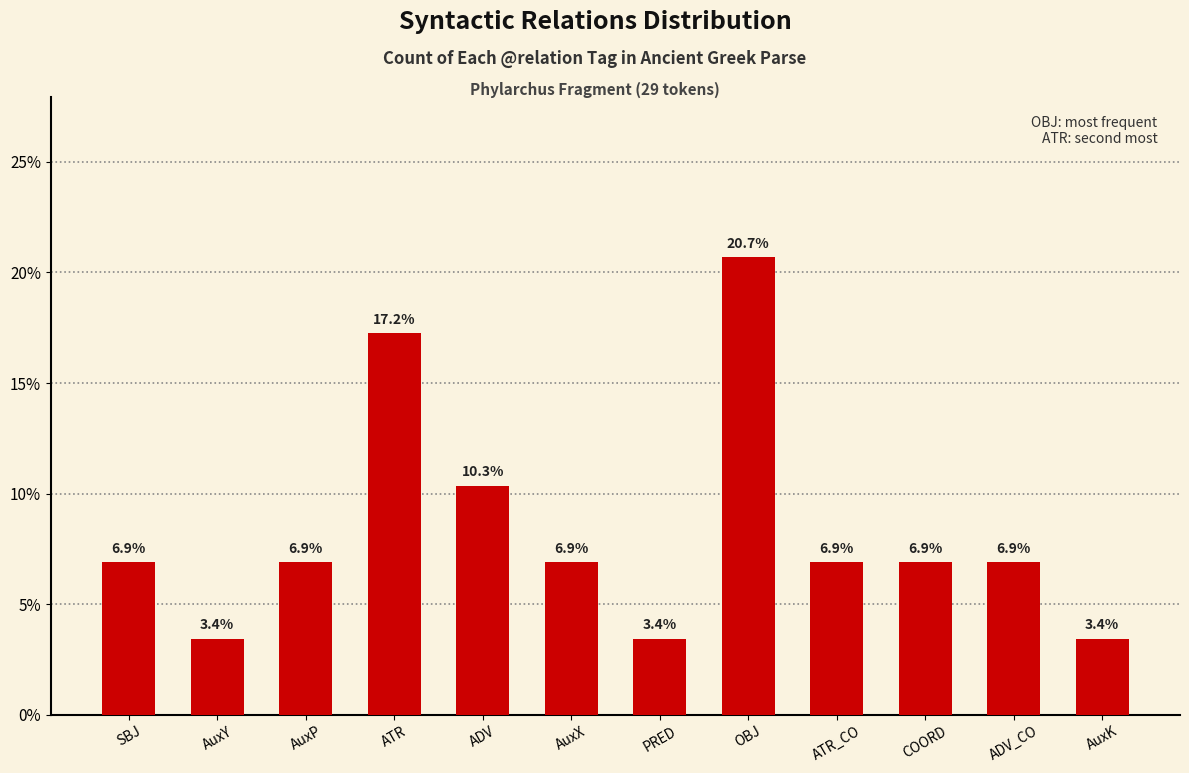

Which label corresponds to the largest value in the chart?

OBJ